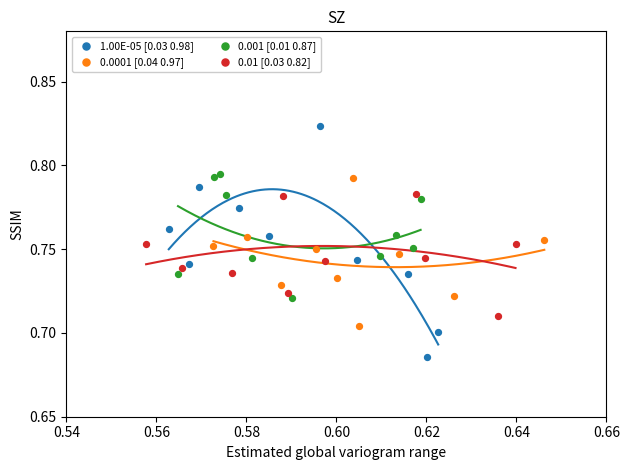

Which series has the widest spread of Y values?

1.00E-05 [0.03 0.98]